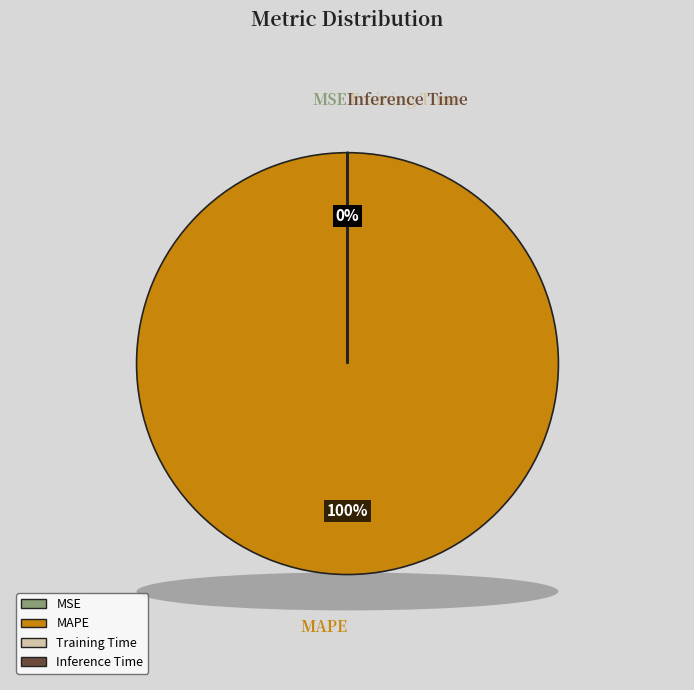

To the nearest percent, what is the average slice percentage?

25%